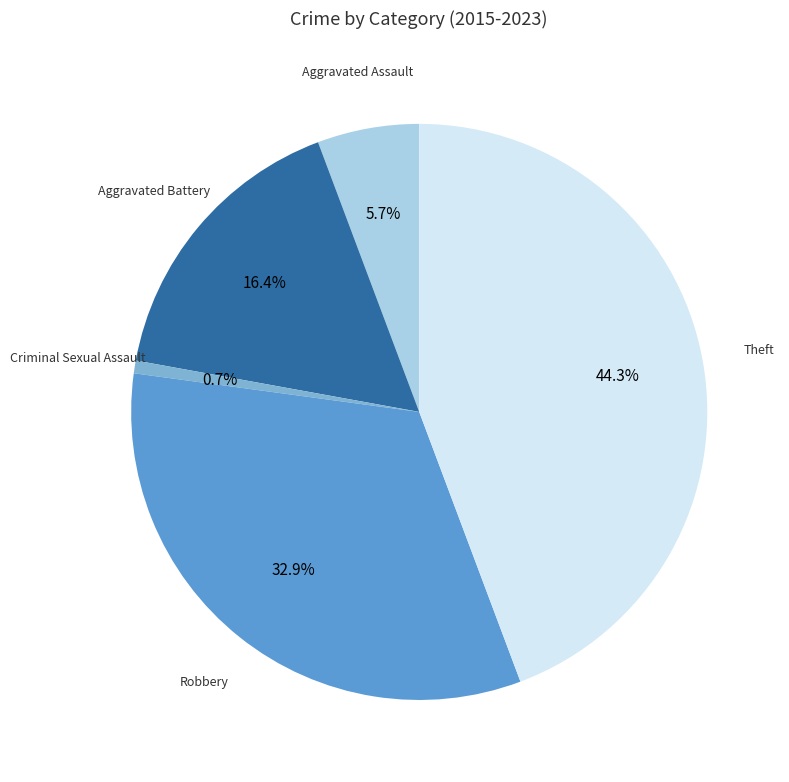

Which slice is the smallest?

Criminal Sexual Assault